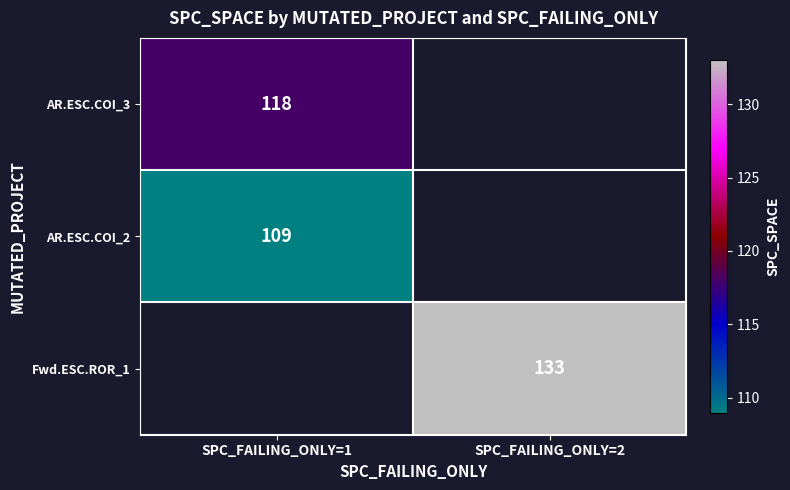

Is it true that AR.ESC.COI_3 equals 172 at SPC_FAILING_ONLY=1?

False